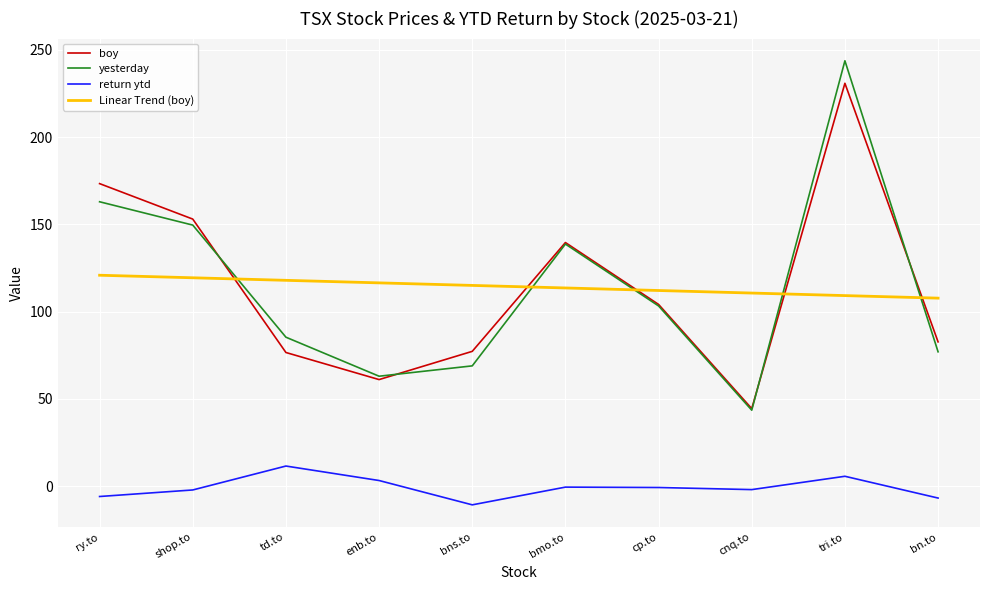

Is the value of return ytd at bmo.to greater than the value of boy at bn.to?

No